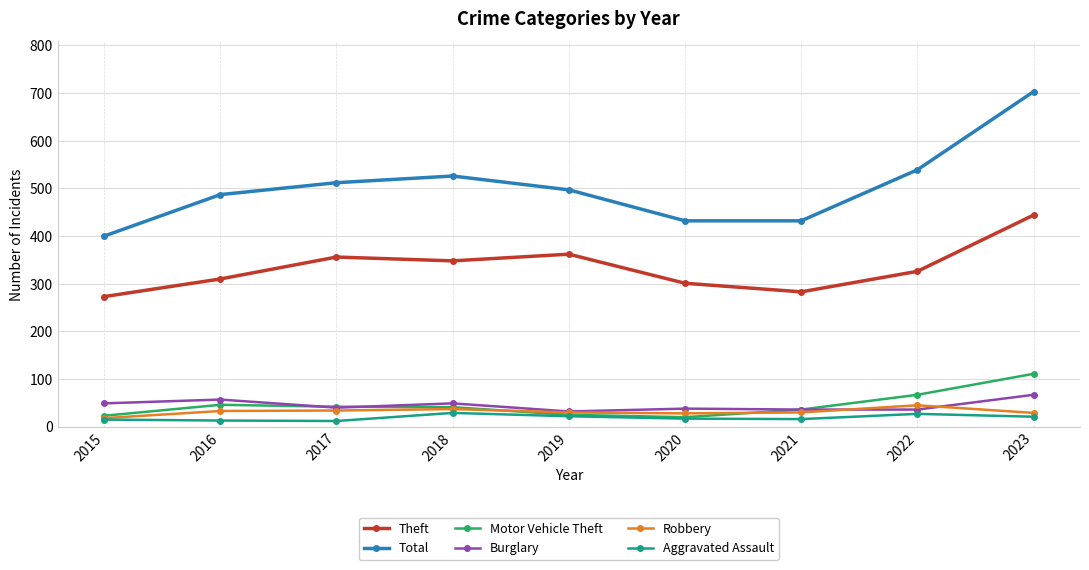

At how many categories does at least one series exceed 281?

9